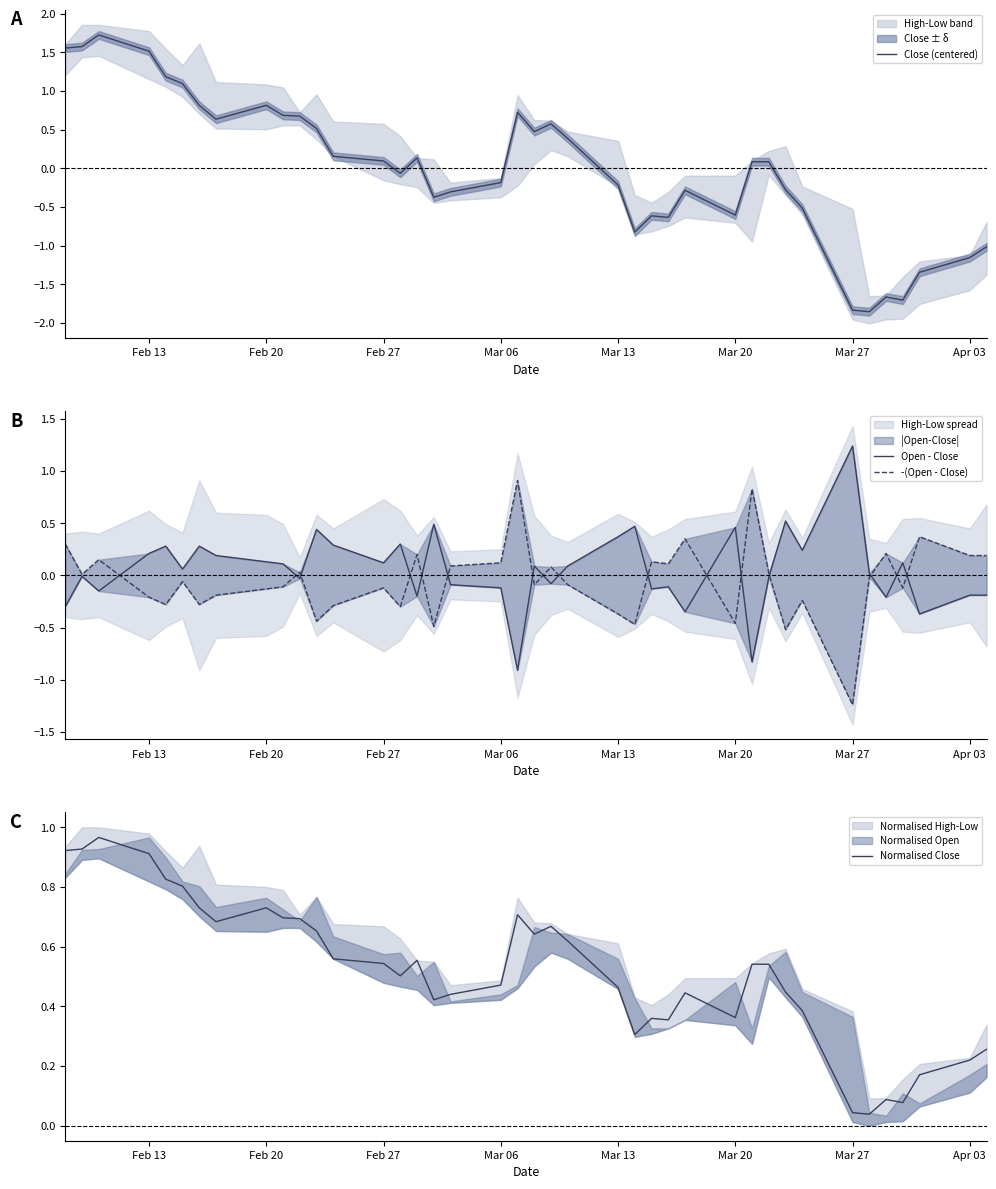

What is the highest value of the Close (centered) series?

1.7